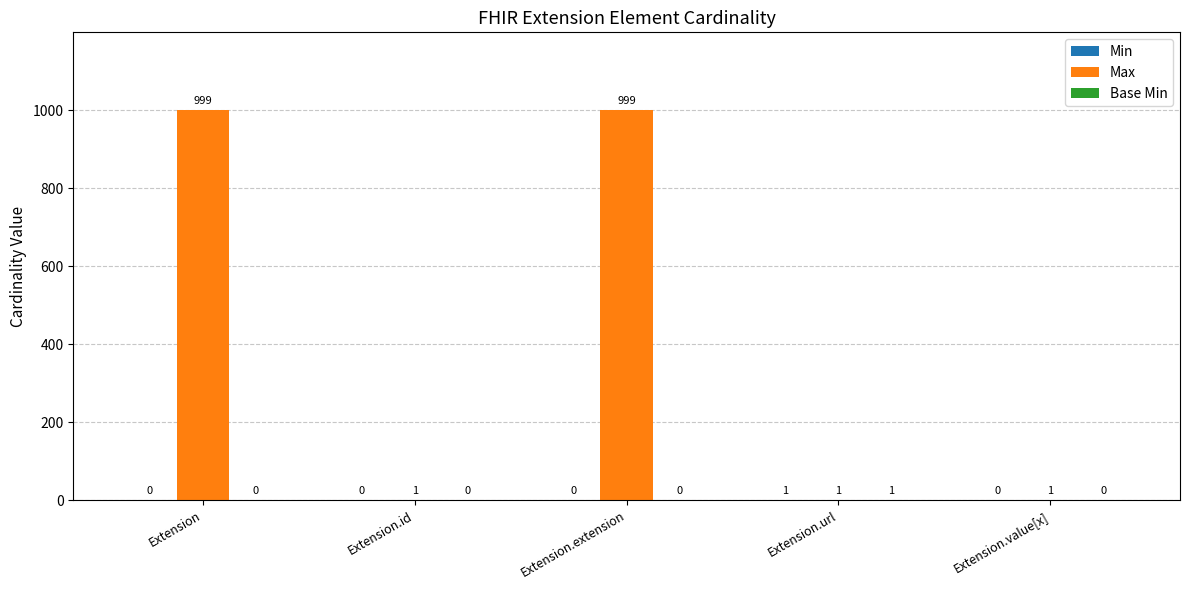

Which series changed the most between Extension.id and Extension.extension?

Max